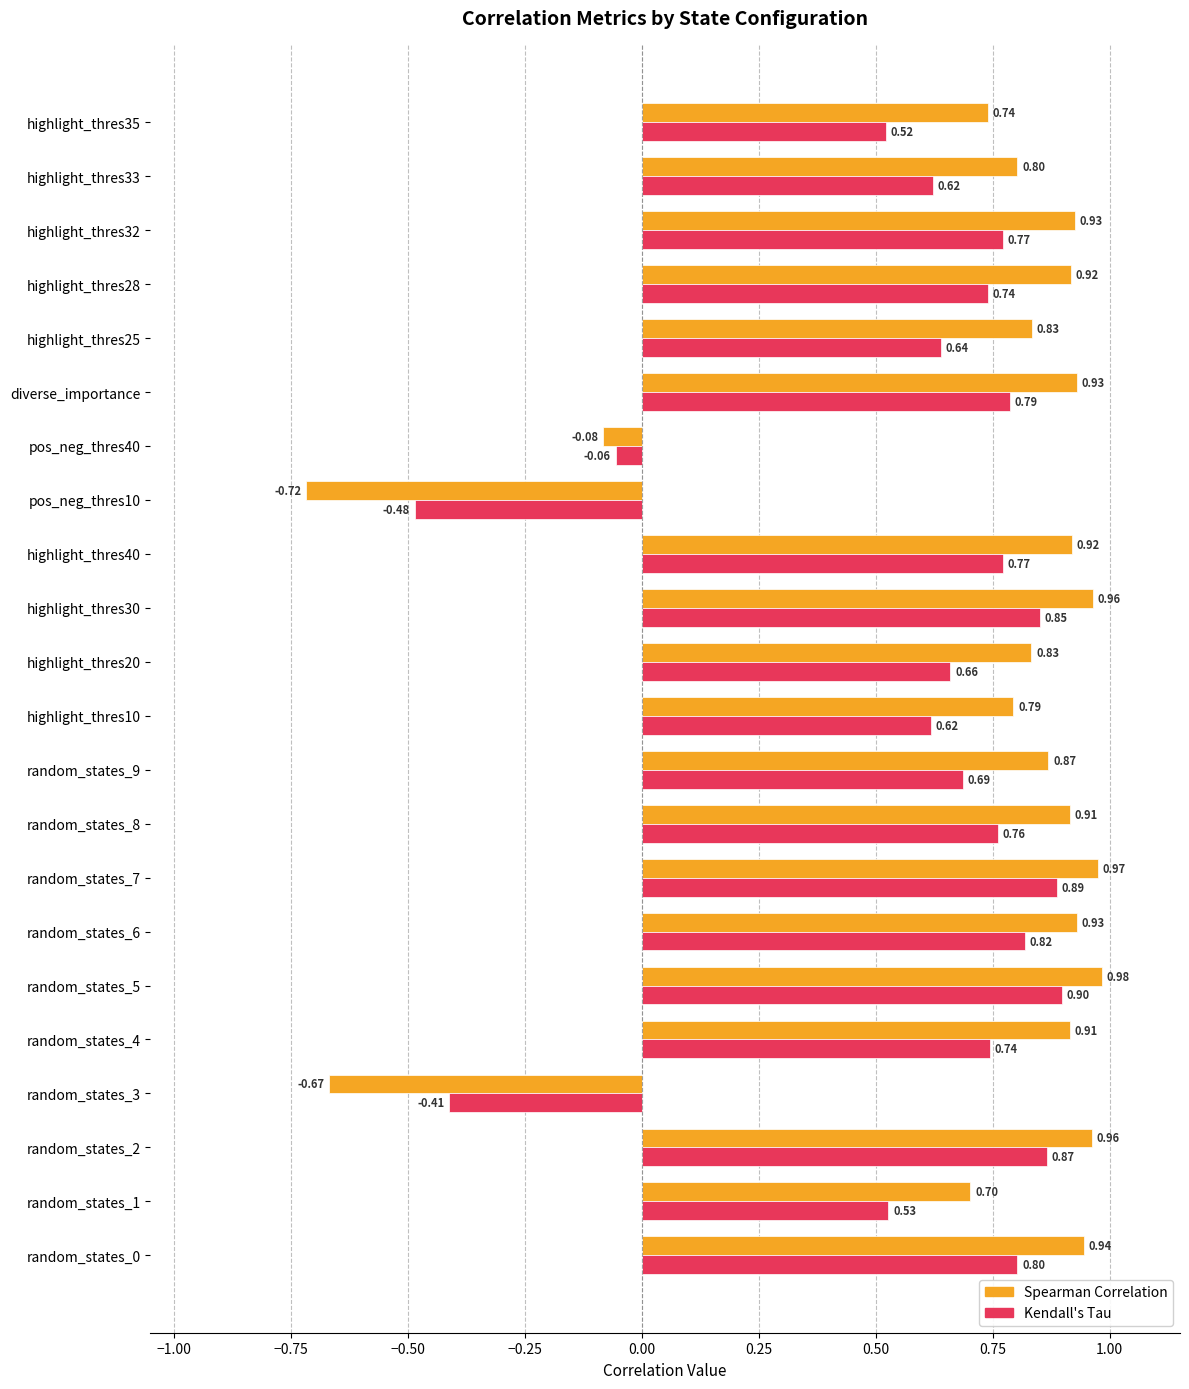

Rank the series by their maximum value, from lowest to highest.

Kendall's Tau, Spearman Correlation